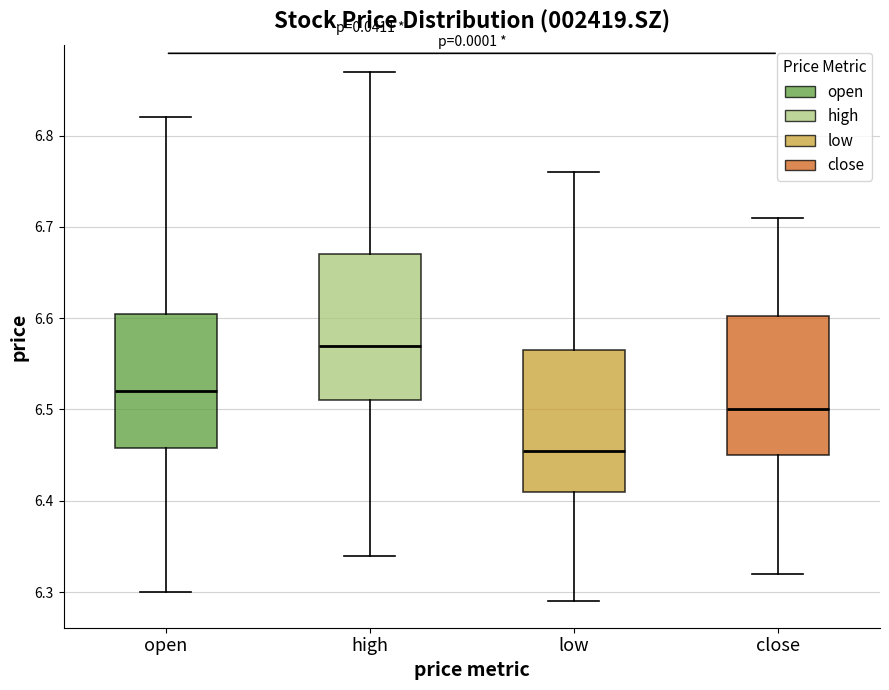

Reading left to right, read every box against the y-axis: the position of its median line, the range the box covers, and the ends of its whiskers. The values are not printed on the chart, so give them approximately, as read against the axis.

open: median 6.52, box 6.46 to 6.61, whiskers 6.30 to 6.82
high: median 6.57, box 6.51 to 6.67, whiskers 6.34 to 6.87
low: median 6.46, box 6.41 to 6.57, whiskers 6.29 to 6.76
close: median 6.50, box 6.45 to 6.60, whiskers 6.32 to 6.71